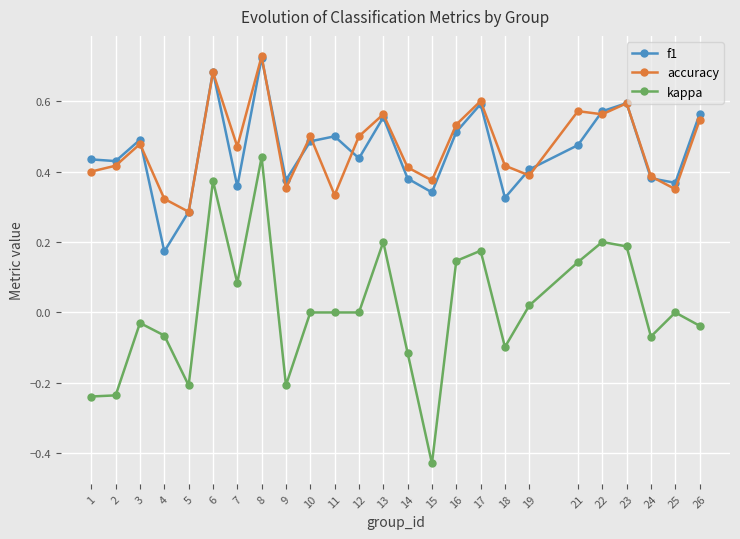

True or false: kappa has more than 1 interior local peaks.

True